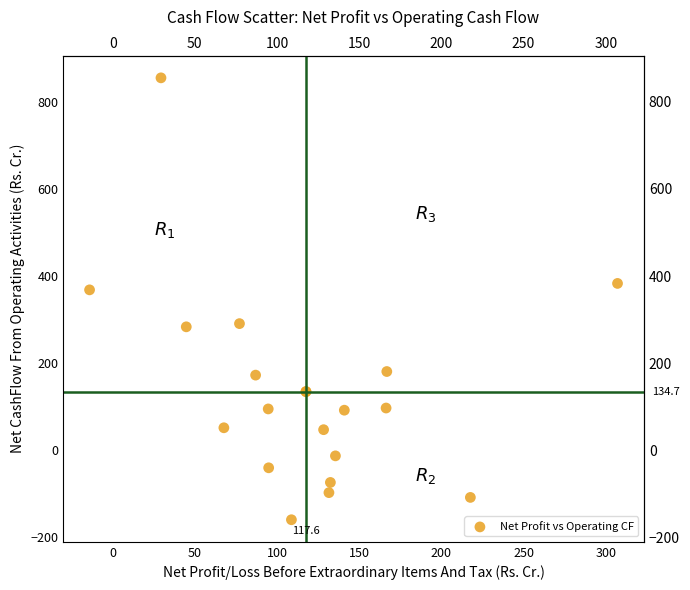

What Y value in the scatter plot is closest to 347?

368.3